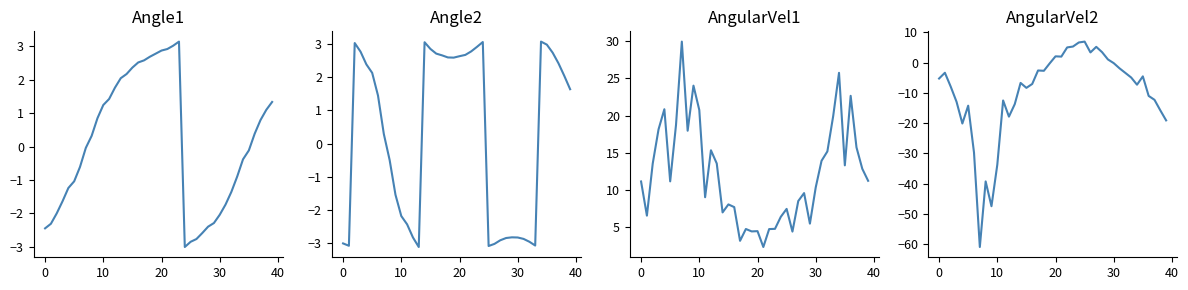

At which label is Angle2 closest to 0?

7